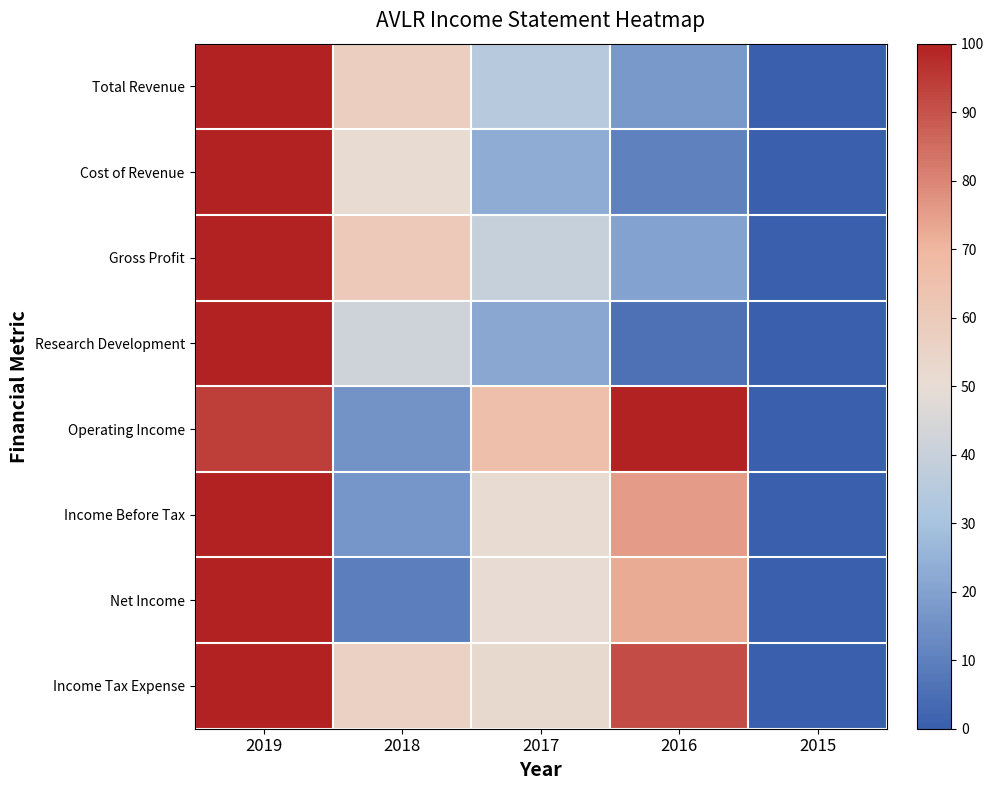

How many data points does each series have?

5